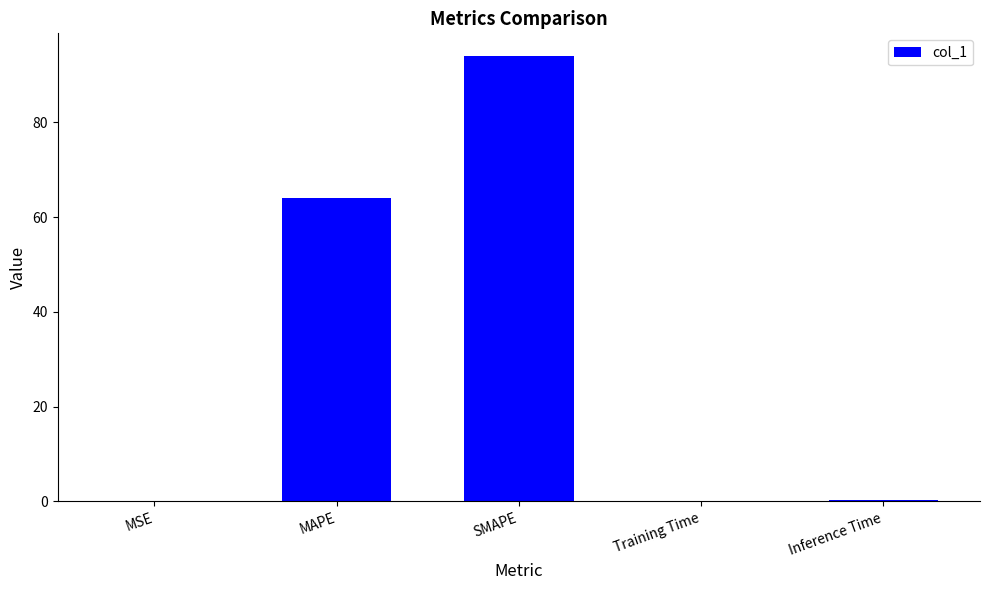

Is it true that the value at SMAPE is 94.1?

True